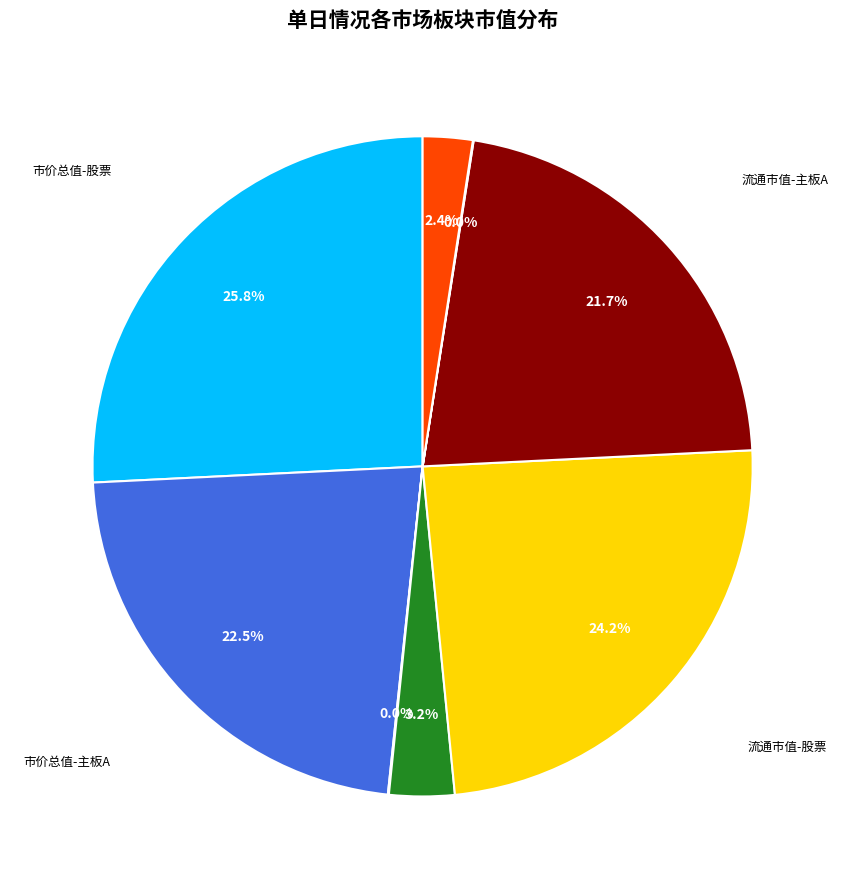

Is there a majority slice in this chart?

No